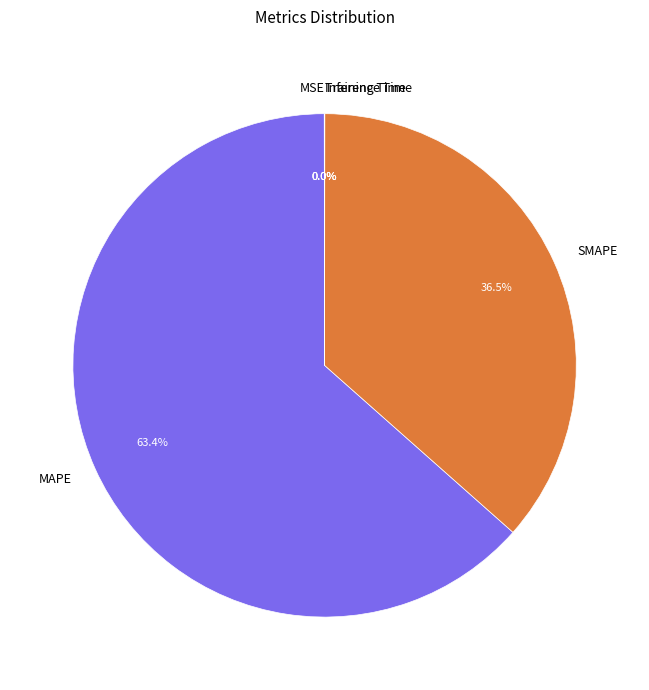

The MAPE slice represents 58% of the pie. True or false?

False